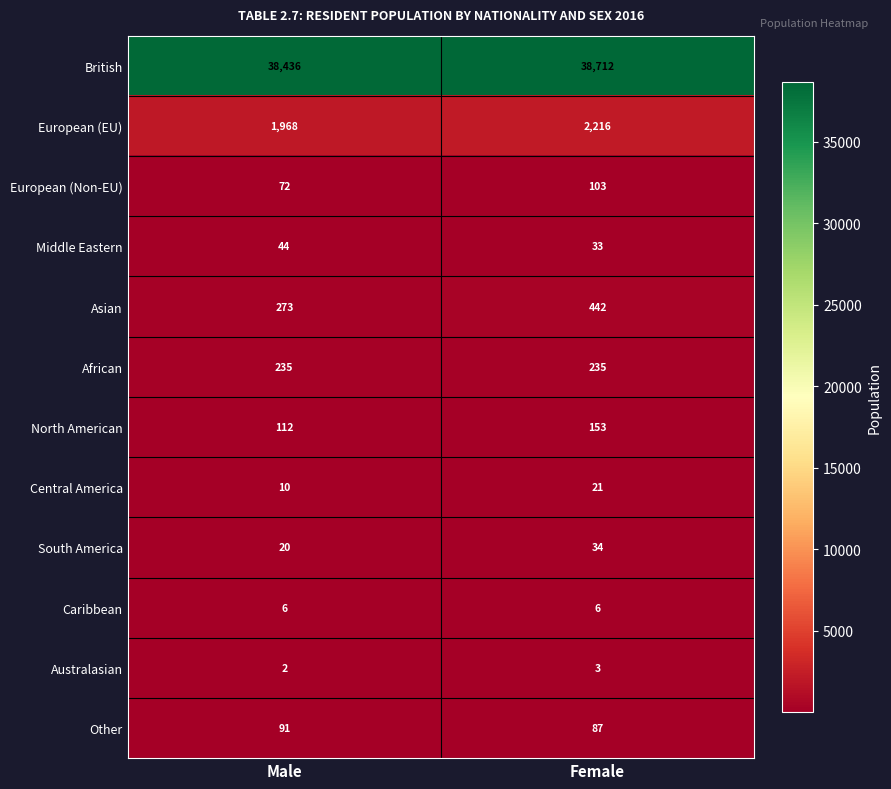

At how many categories does at least one series exceed 23955?

2